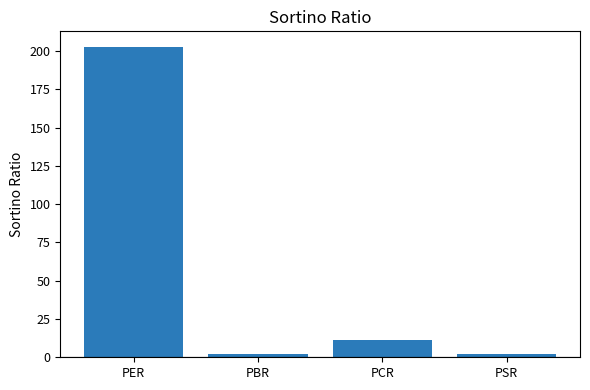

How many values are below 11?

2